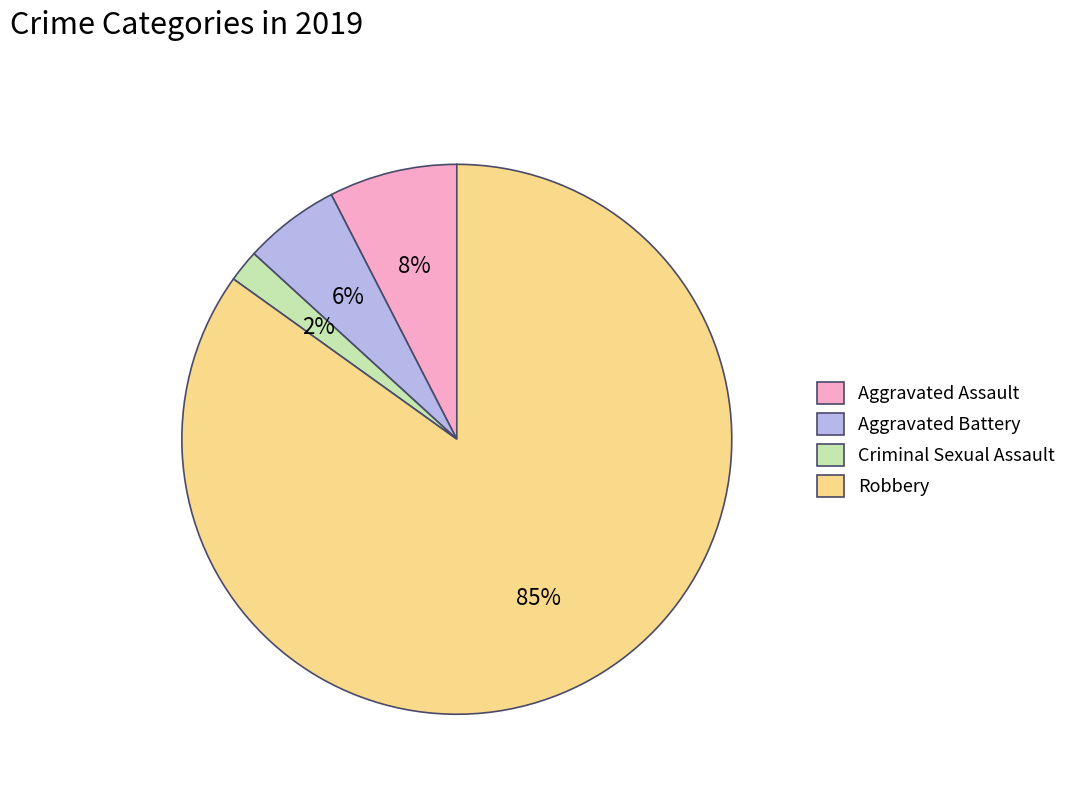

Combined, do Aggravated Battery and Criminal Sexual Assault account for over 50%?

No